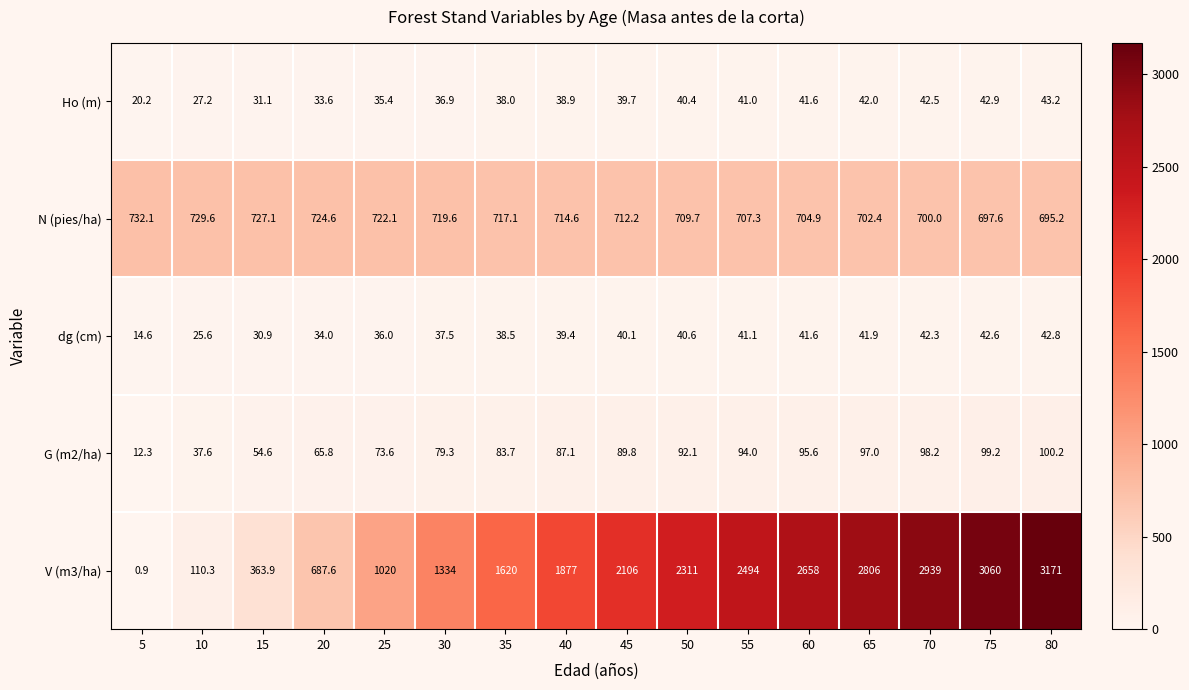

Read the N (pies/ha) value at 25.

722.1